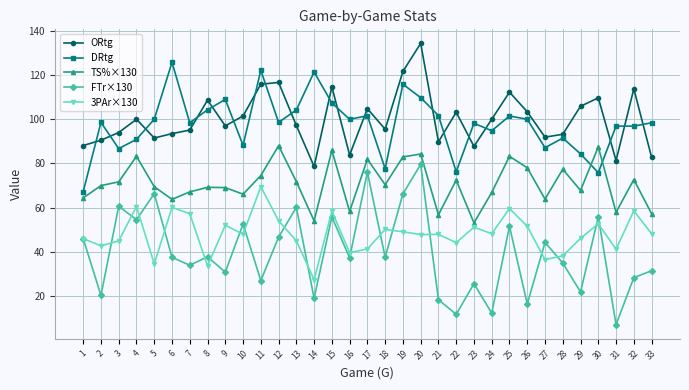

True or false: FTr×130 has more than 1 points higher than both neighbors.

True